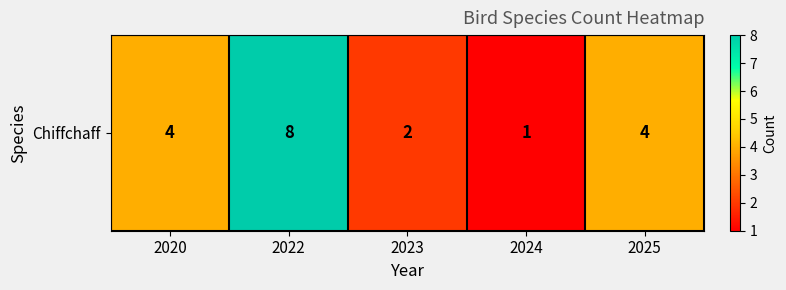

Reading left to right, what are all the values shown in this chart?

4	8	2	1	4